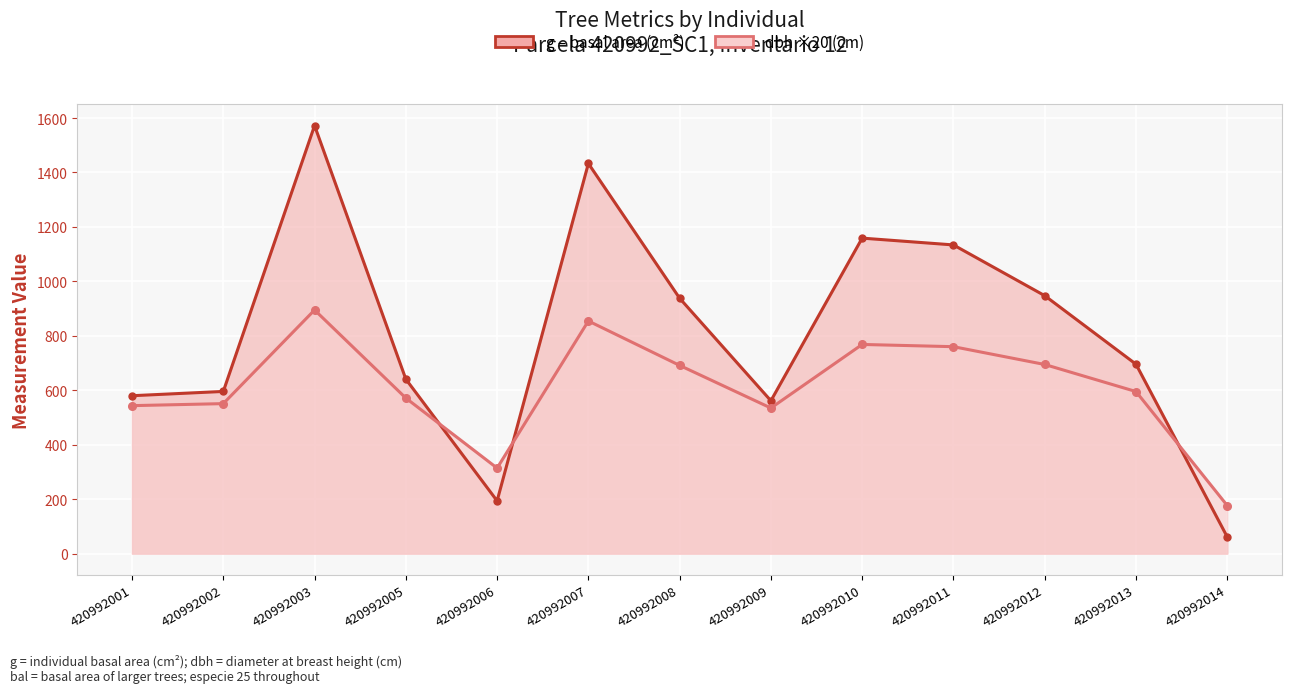

True or false: g (basal area cm²) has a value of 697.9 at 420992010.

False